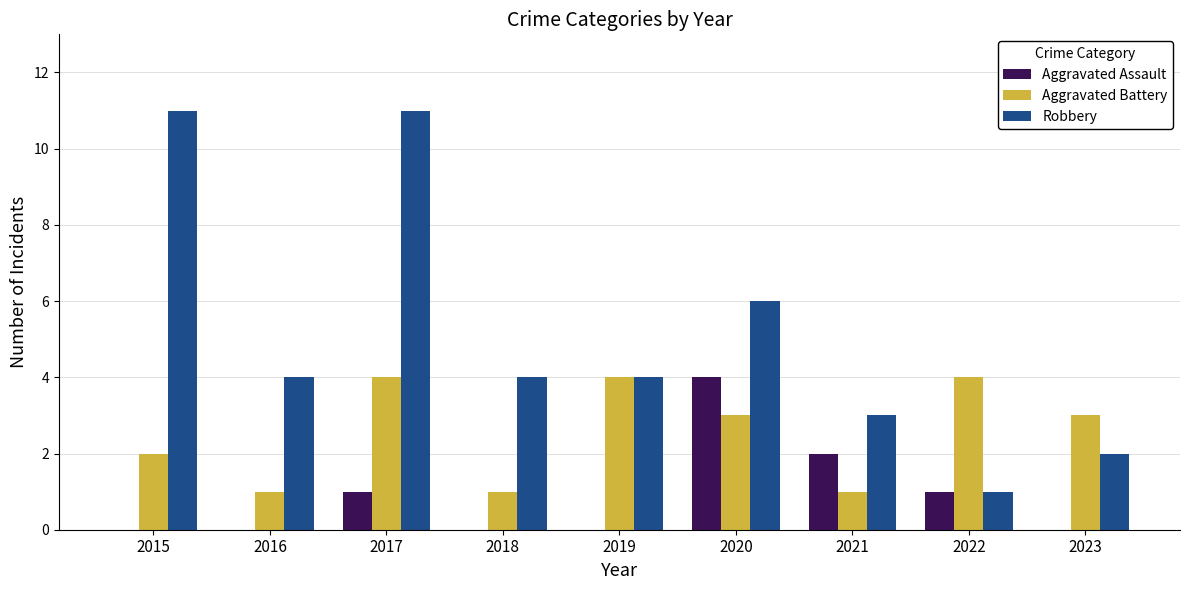

True or false: Aggravated Assault has a value of 0 at 2018.

True